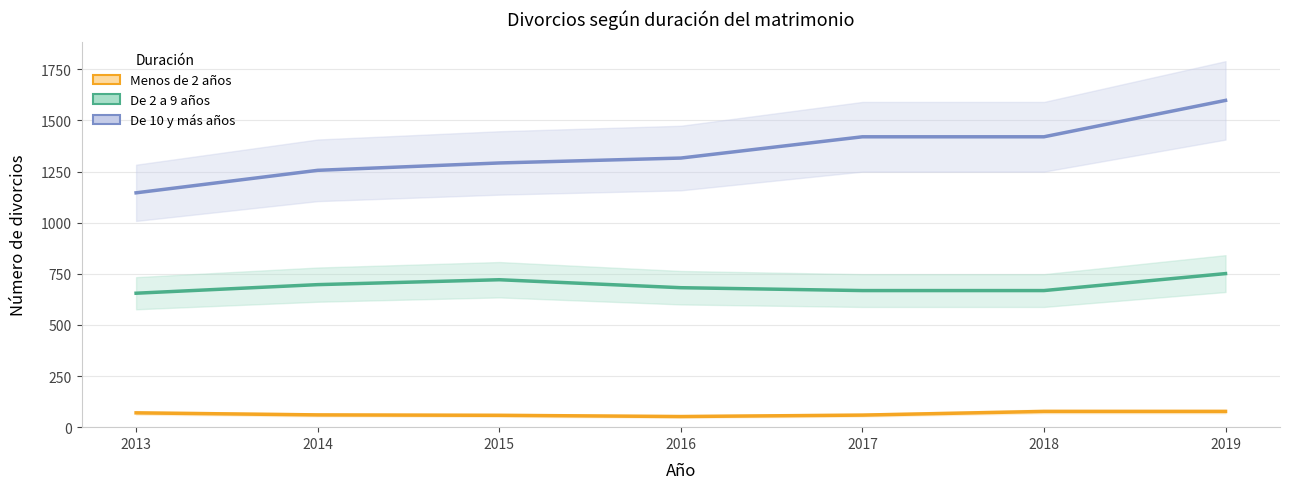

Where is De 10 y más años nearest to the value 1372?

2017